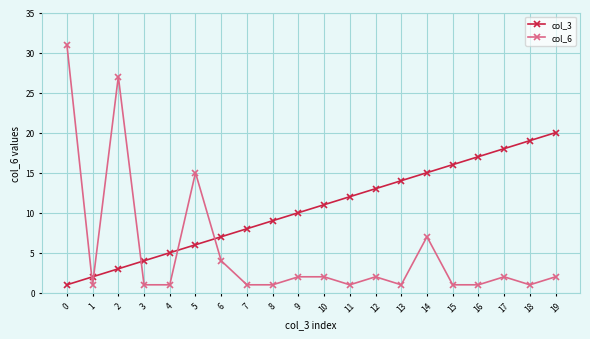

After their last crossing, which series has the higher values: col_3 or col_6?

col_3